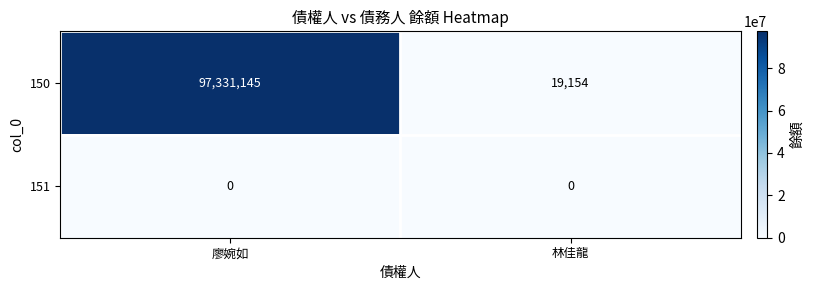

Is the value of 151 at 林佳龍 greater than the value of 150 at 廖婉如?

No